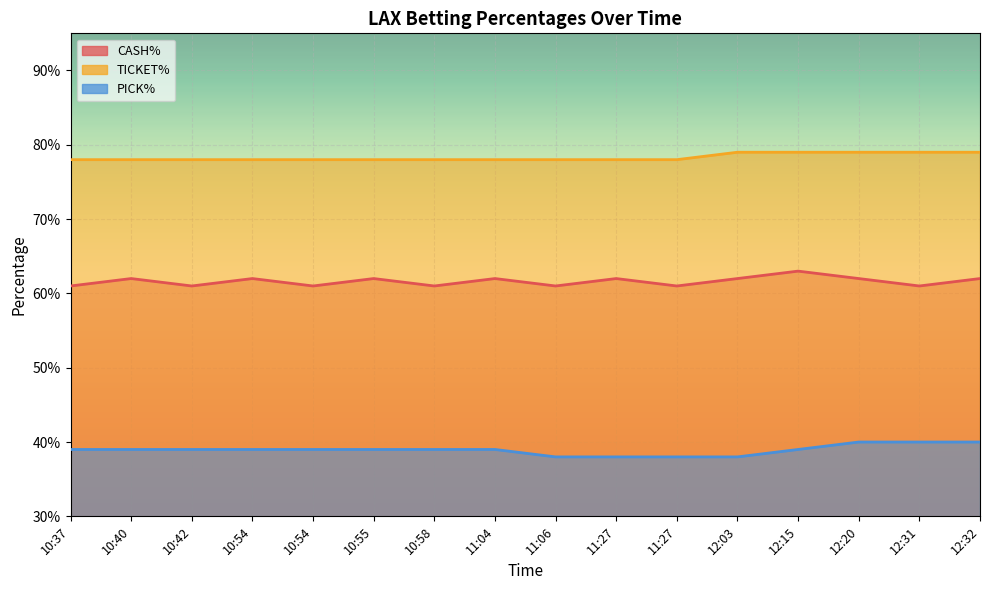

What is the label of the 9th point from the left?

11:06